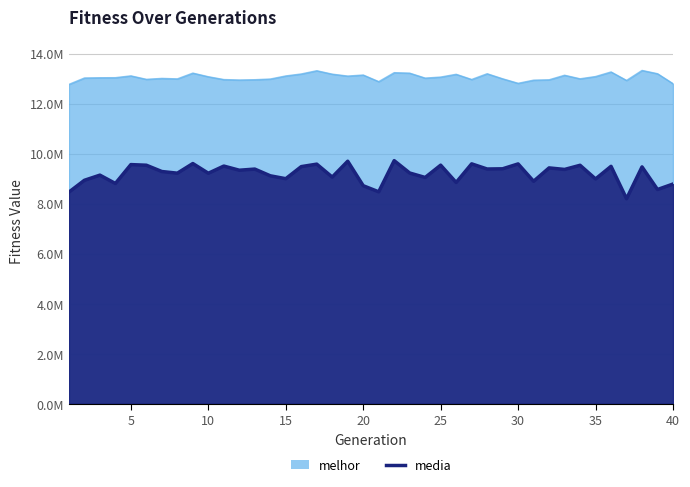

How many lines are shown in the chart?

2